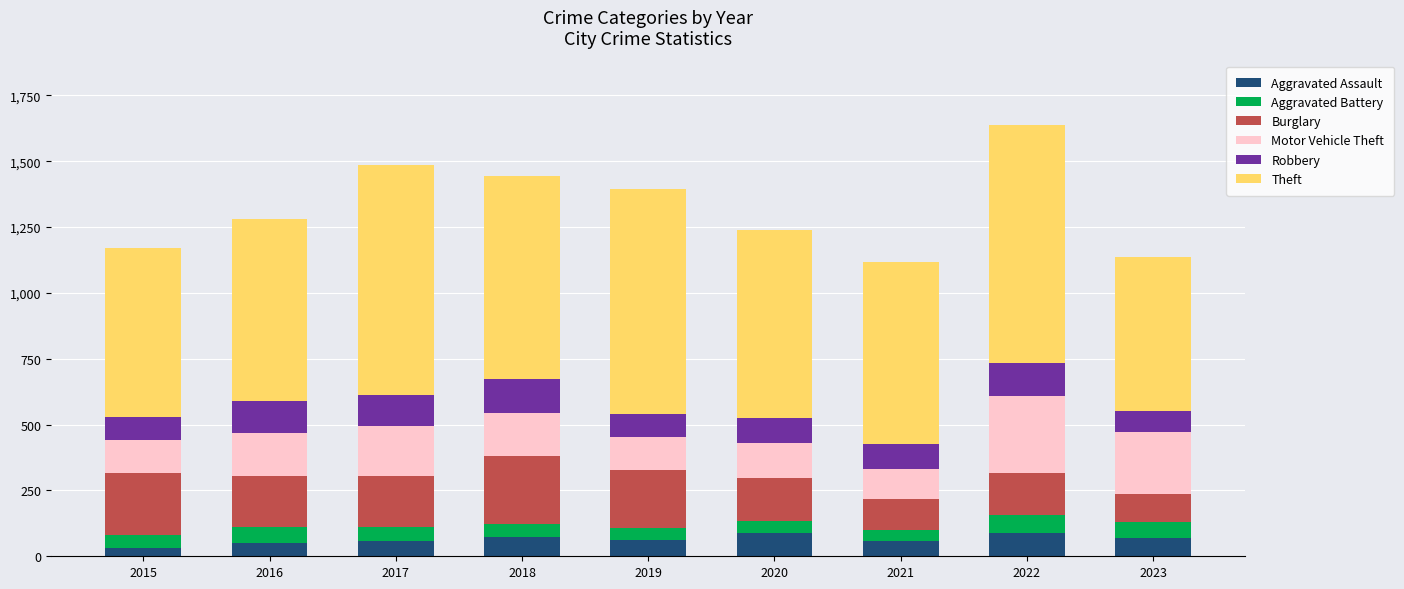

What is the total value across all series at 2021?

1117